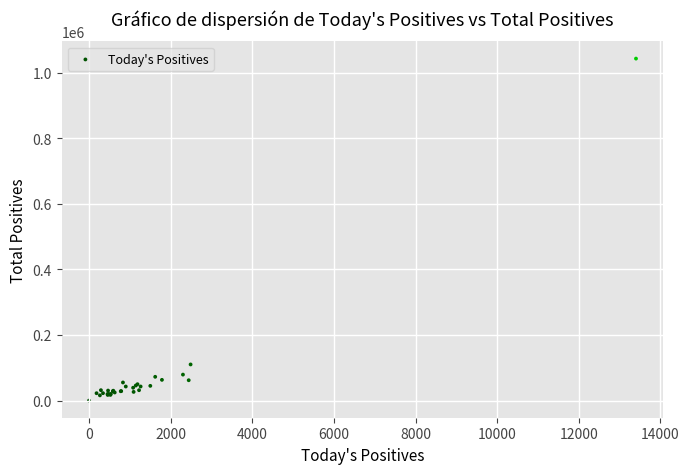

What Y value in the scatter plot is closest to 521375?

110316